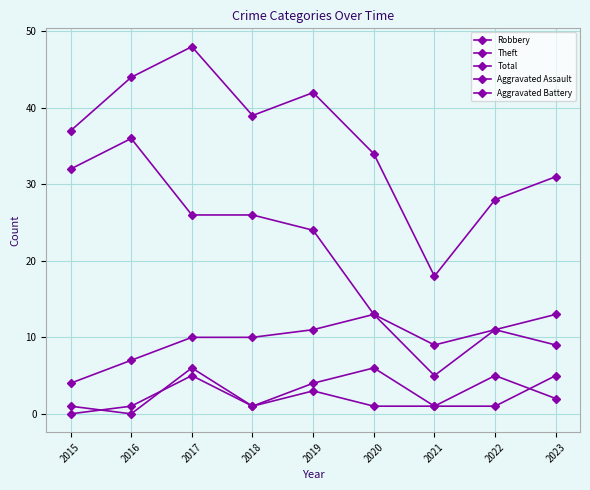

How many lines are shown in the chart?

5